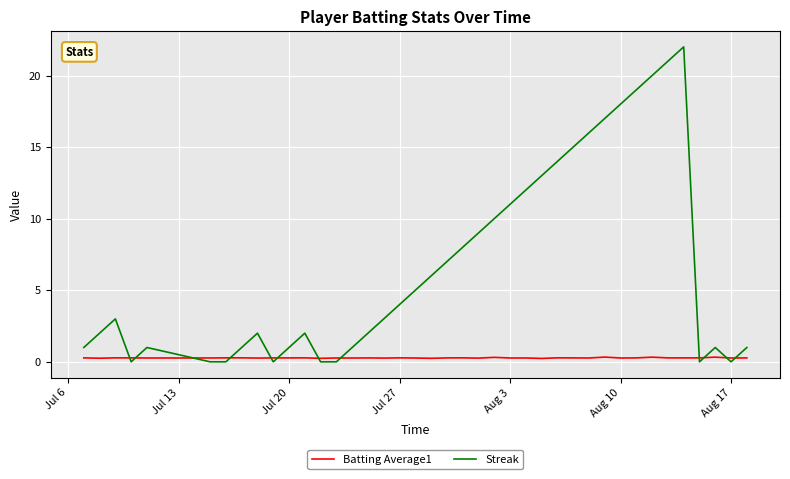

Which series ends up on top after the final intersection of Streak and Batting Average1?

Streak